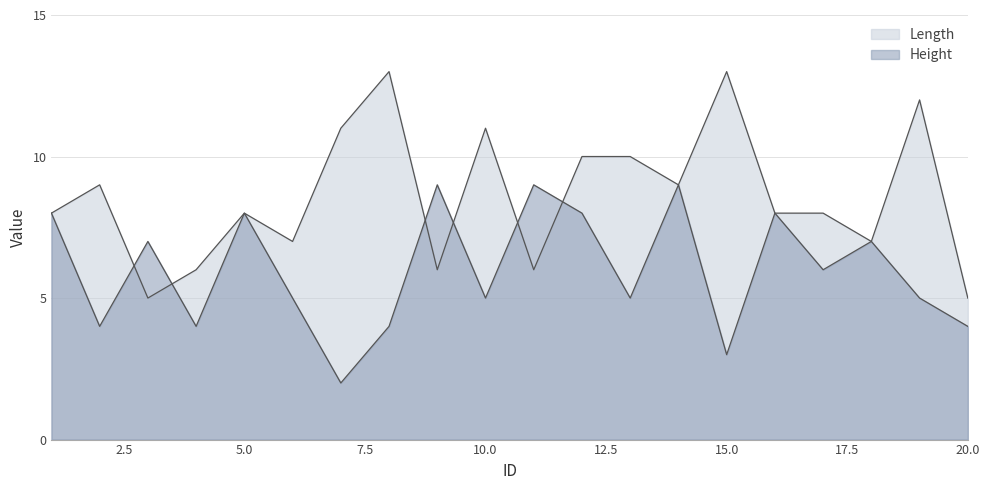

How many interior local peaks does the Length series have?

6